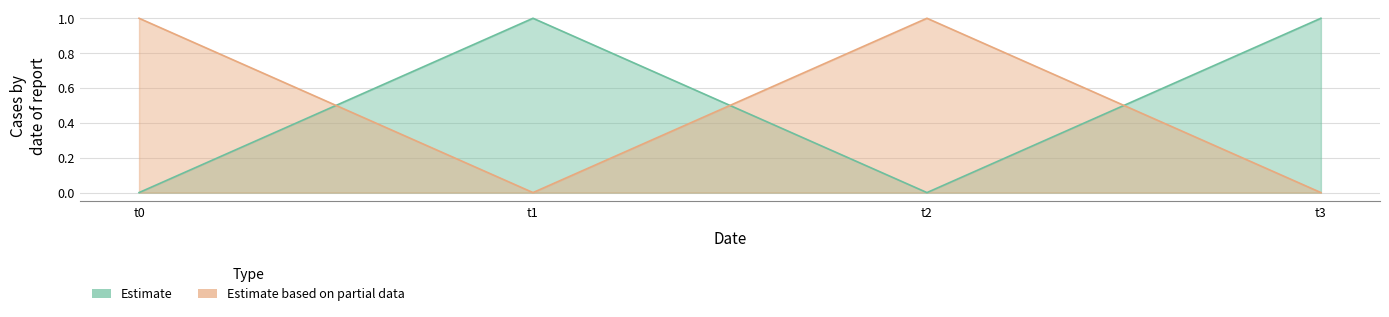

What is the sum of all 0 values?

2